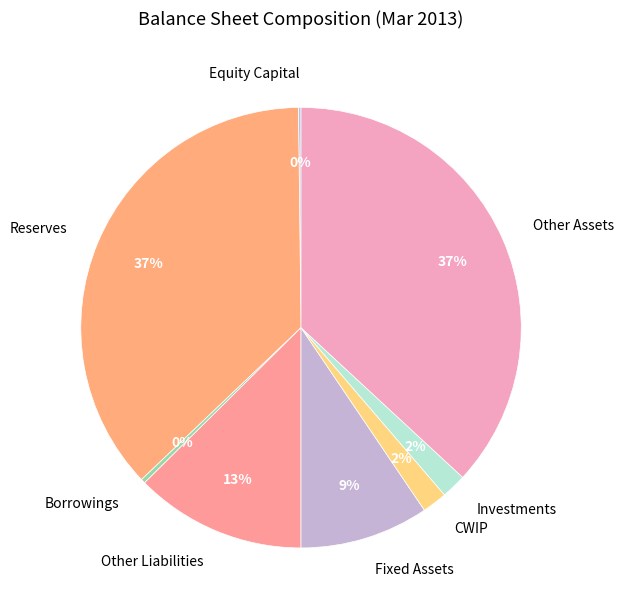

Does Fixed Assets account for over 50% of the chart?

No